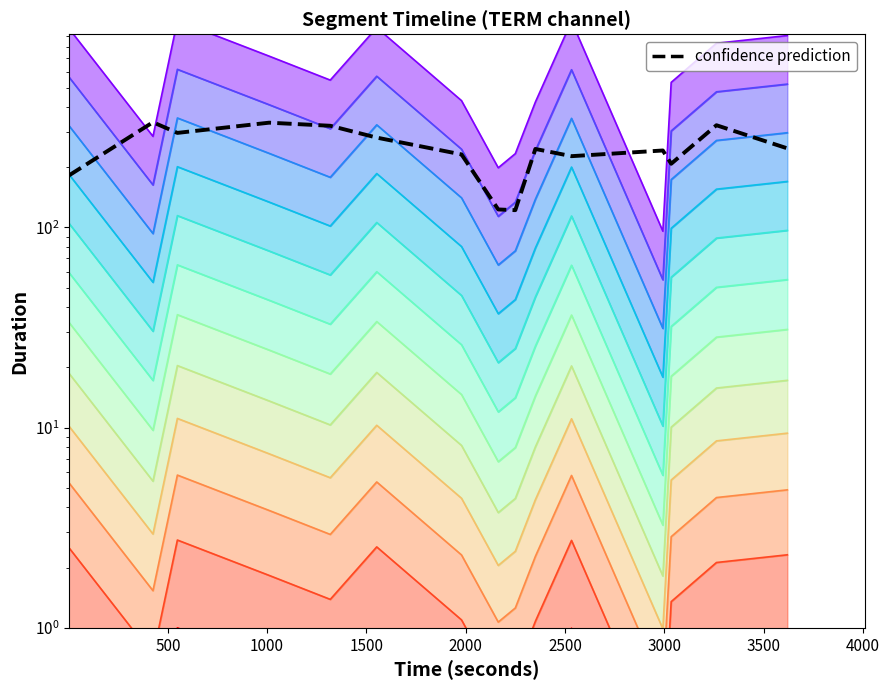

How many interior local valleys (lower than both neighbors) does the data have?

4